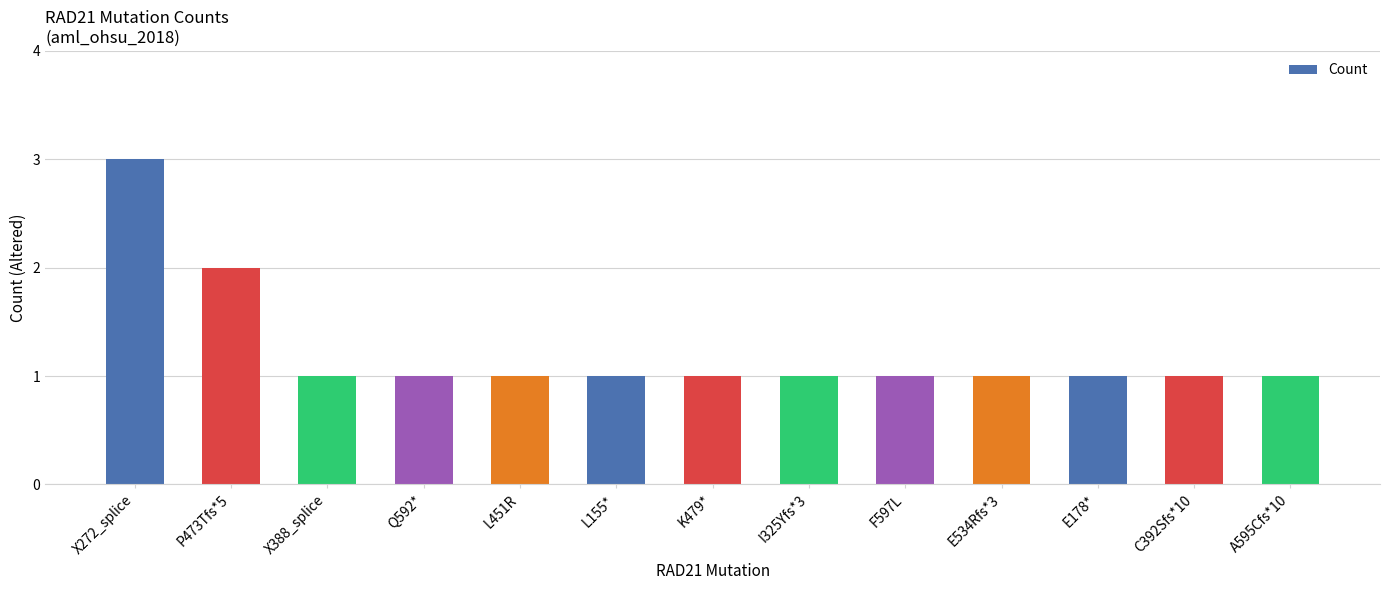

Are the bars grouped side by side (vs. stacked)?

No